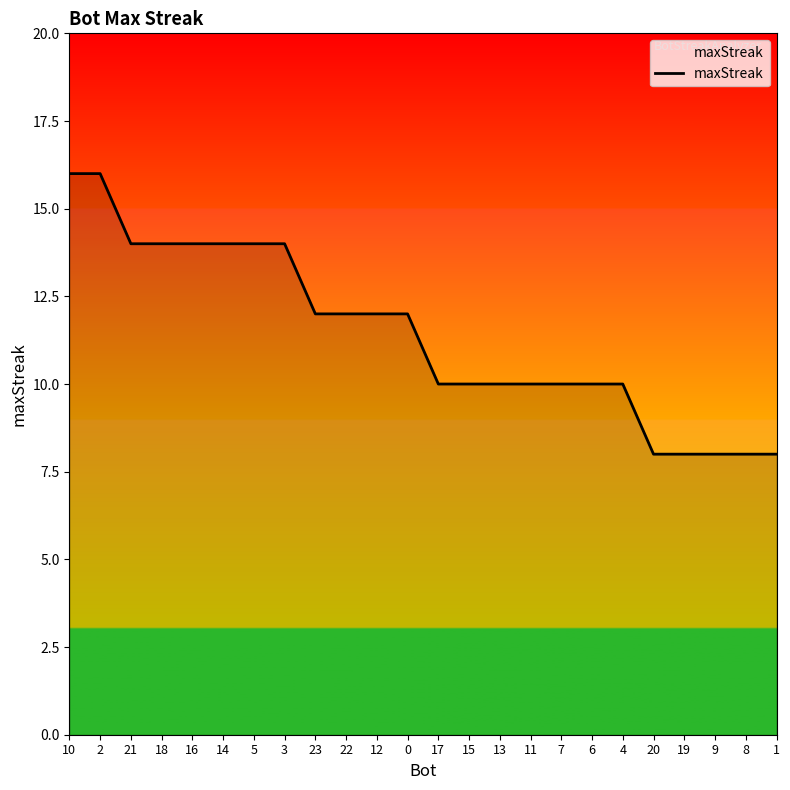

True or false: the data shows 8 at 8.

True